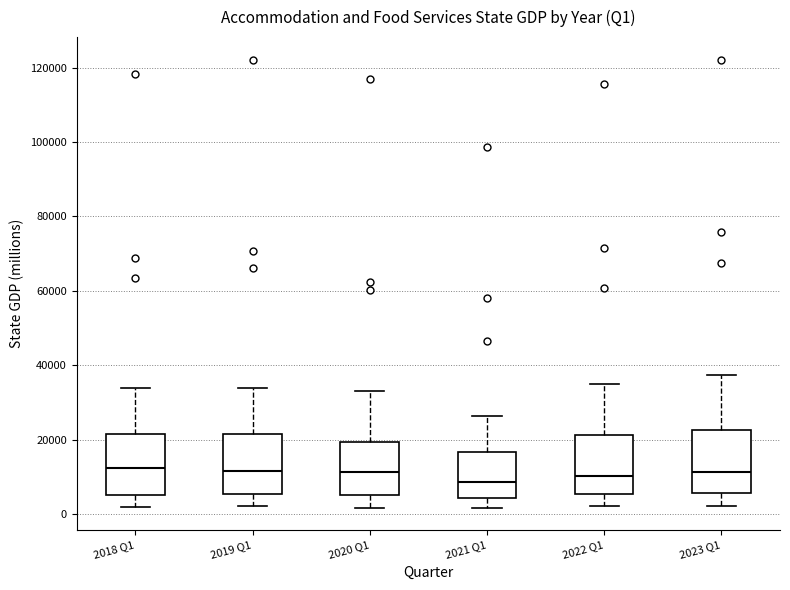

Where does the lower whisker of the box for 2020 Q1 end on the y-axis? The values are not printed on the chart, so give them approximately, as read against the axis.

2000